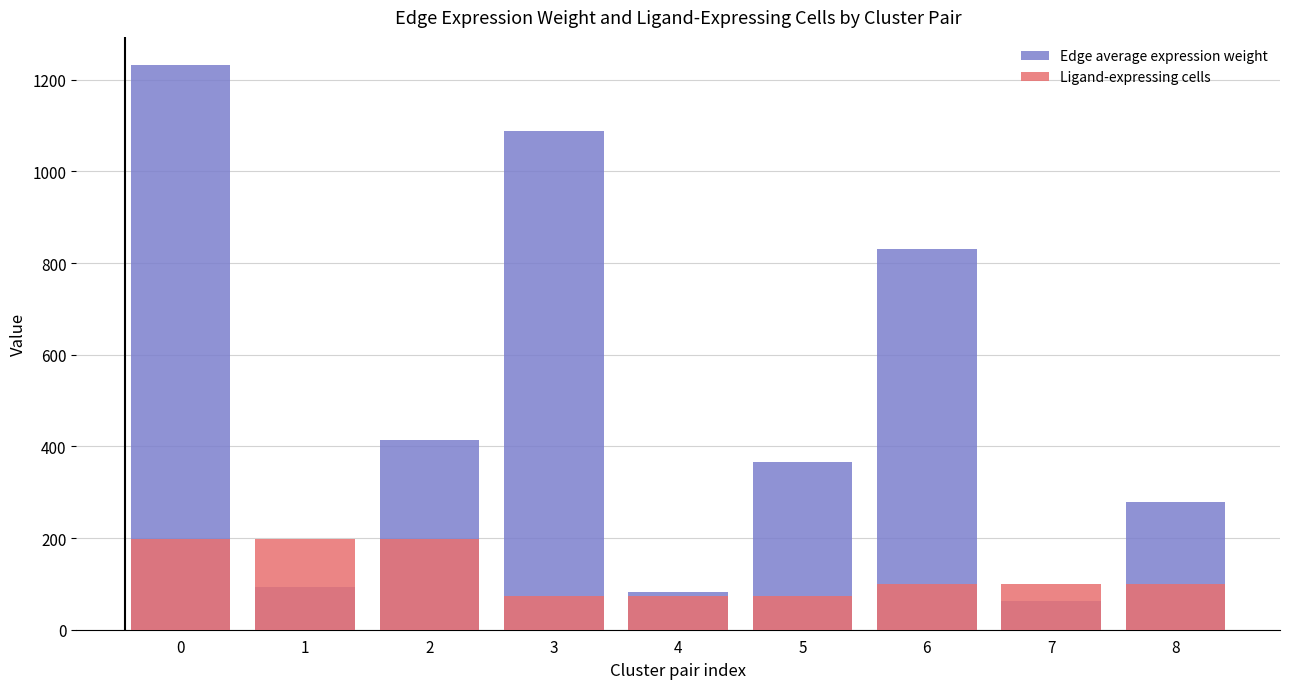

How many groups of bars are there?

9